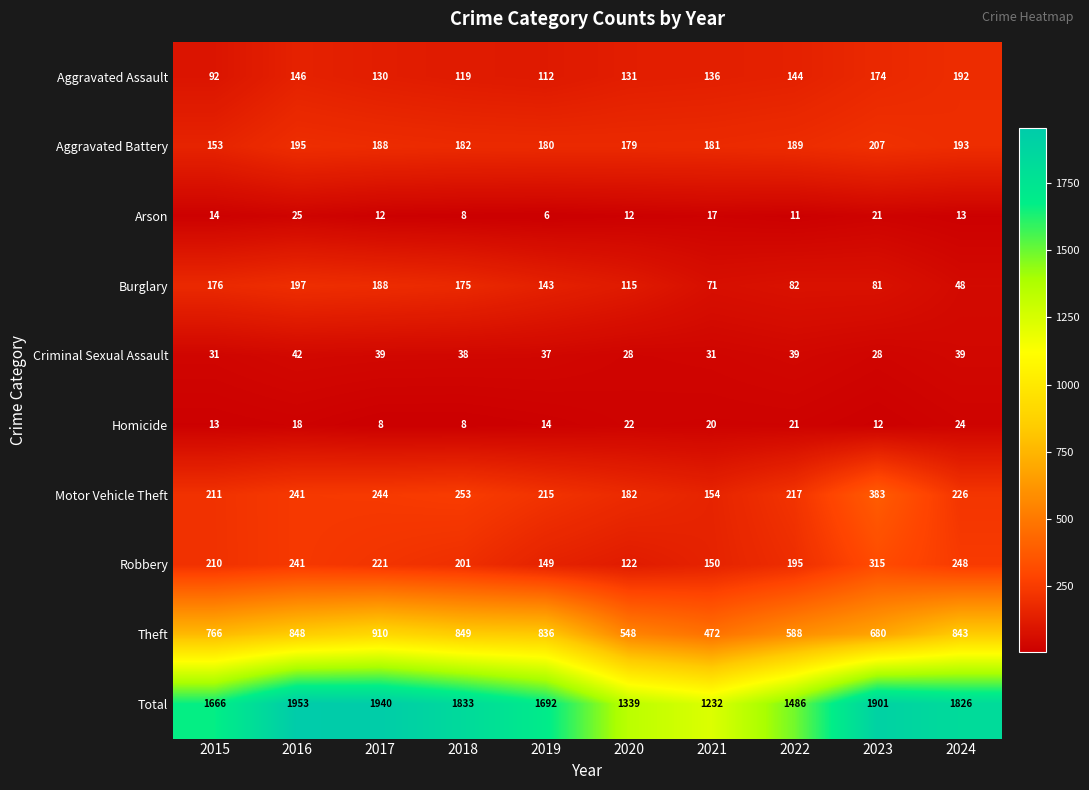

What is the sum of all Homicide values?

160